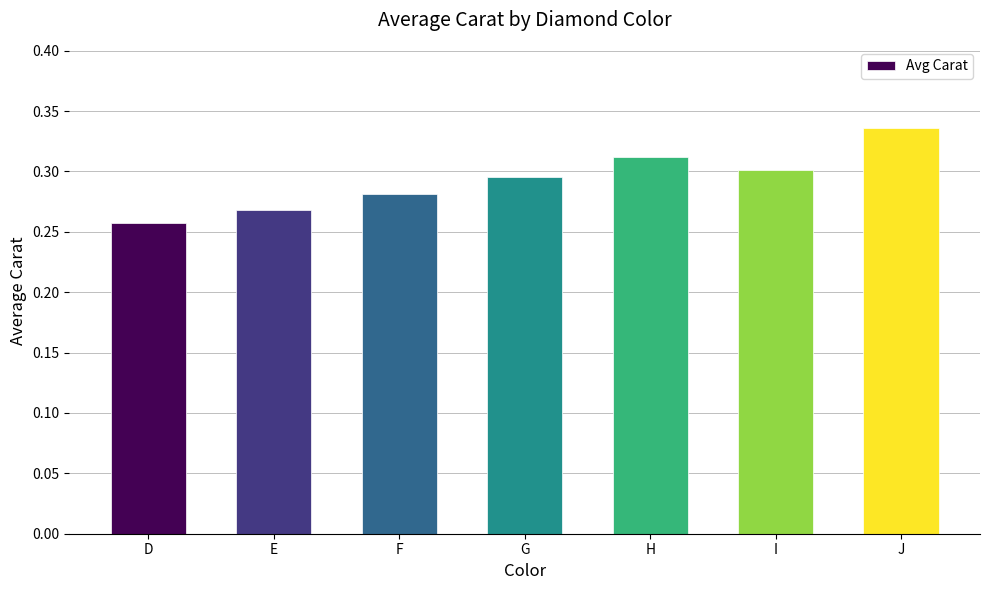

How many values are between 0 and 1?

7